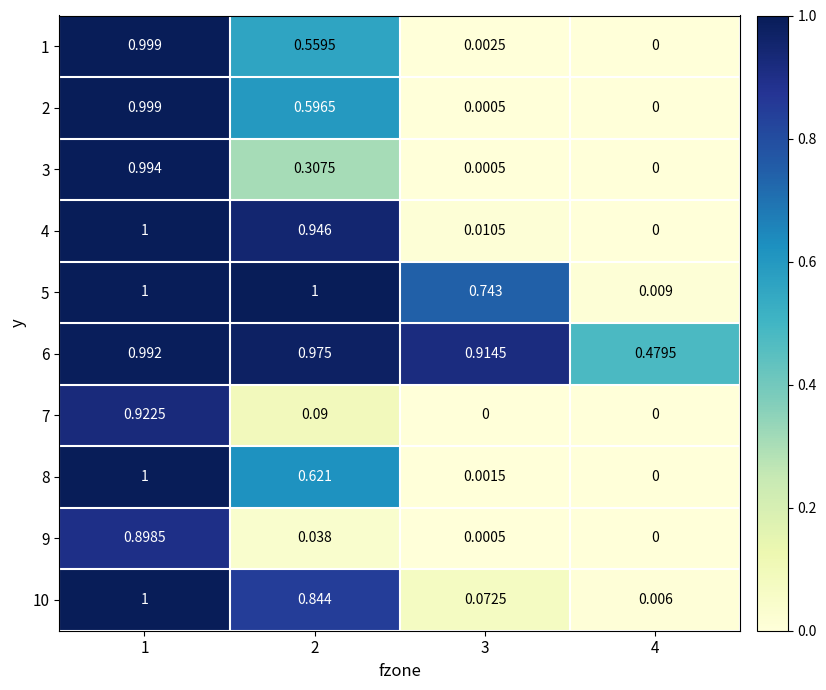

Is the value of 1 at 4 greater than the value of 6 at 4?

No